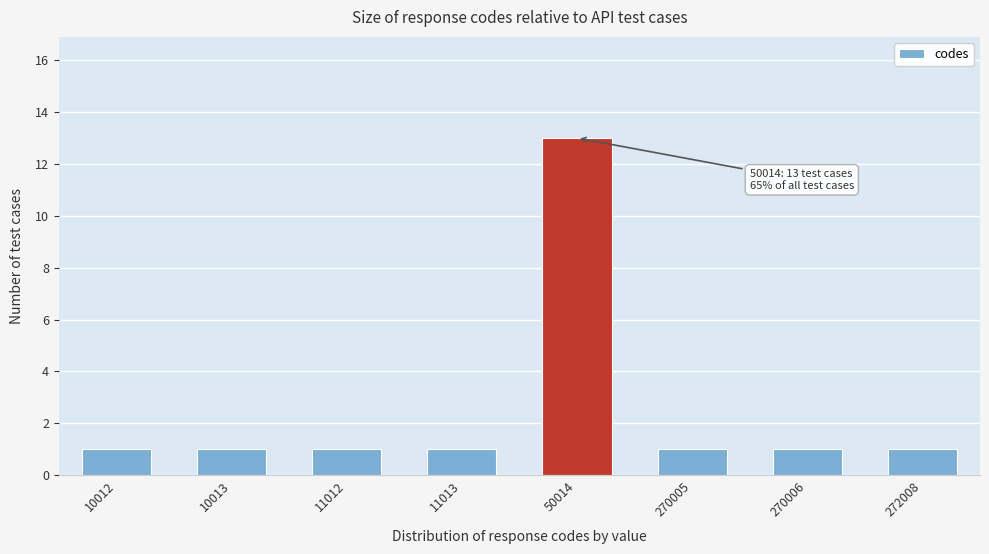

Reading left to right, extract all data points from this chart.

10012=1	10013=1	11012=1	11013=1	50014=13	270005=1	270006=1	272008=1